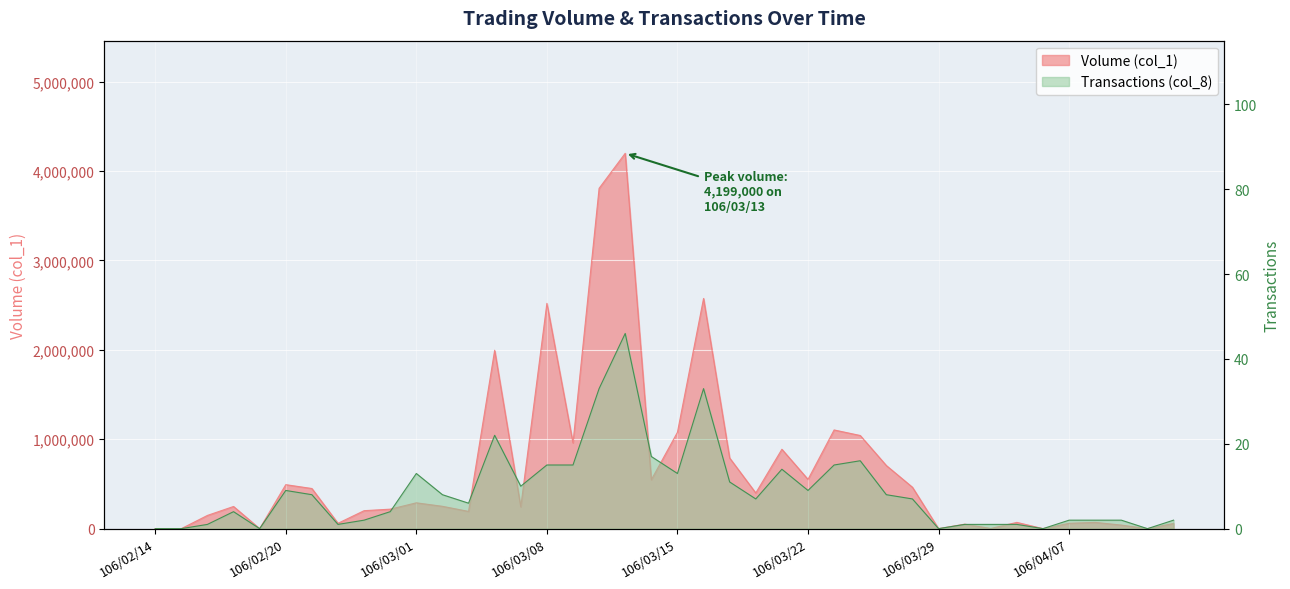

How many data points does each series have?

40